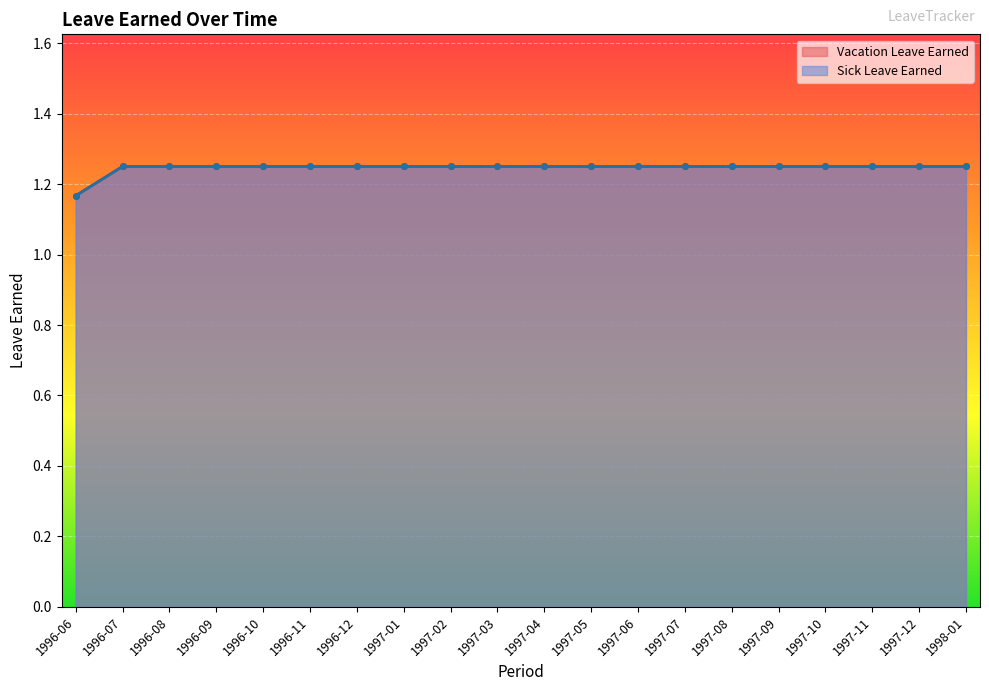

How many lines are shown in the chart?

2